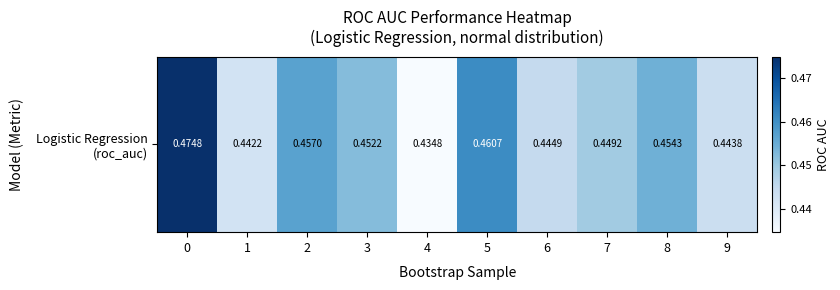

What is the minimum value shown in the chart?

0.4